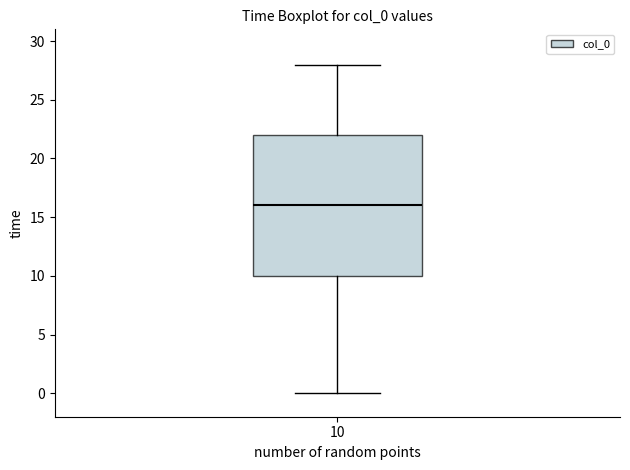

Read this box plot against the y-axis: the position of the median line, the range covered by the box, and the ends of both whiskers. The values are not printed on the chart, so give them approximately, as read against the axis.

median 16, box 10 to 22, whiskers 0 to 28